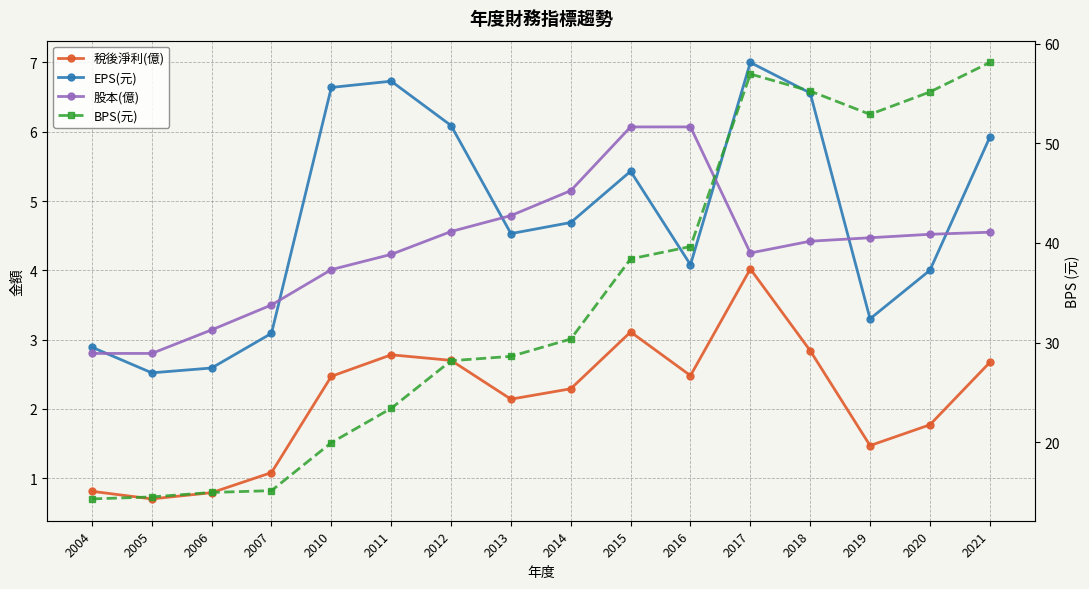

Which category has the lowest value in the BPS(元) series?

2004